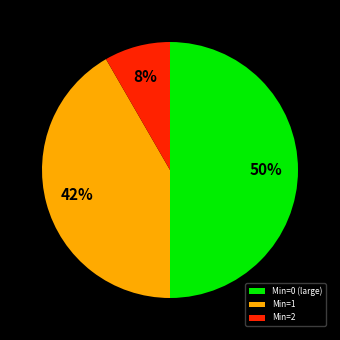

Approximately how many times larger is the value at Min=0 (large) compared to Min=1?

1.2